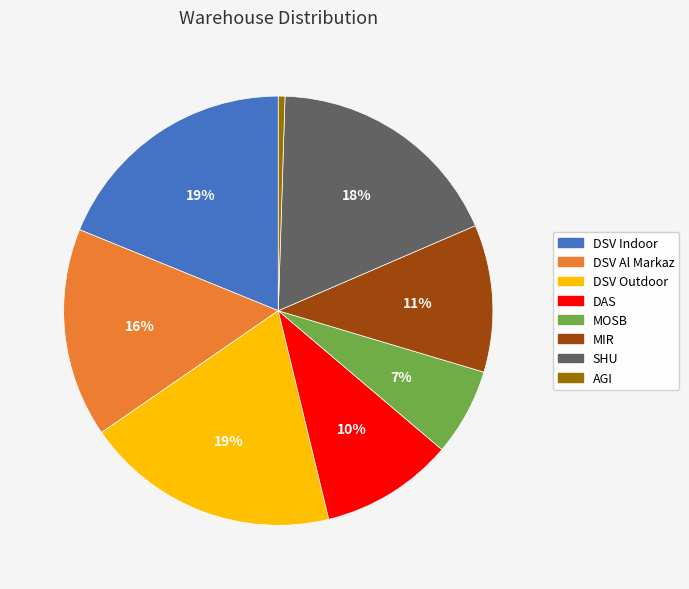

The DSV Indoor slice represents 19% of the pie. True or false?

True